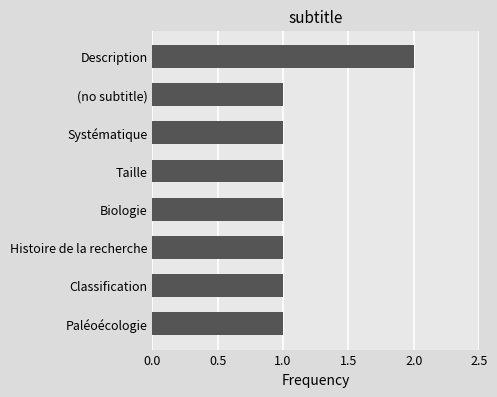

At which category does the chart reach its peak across all series?

Description